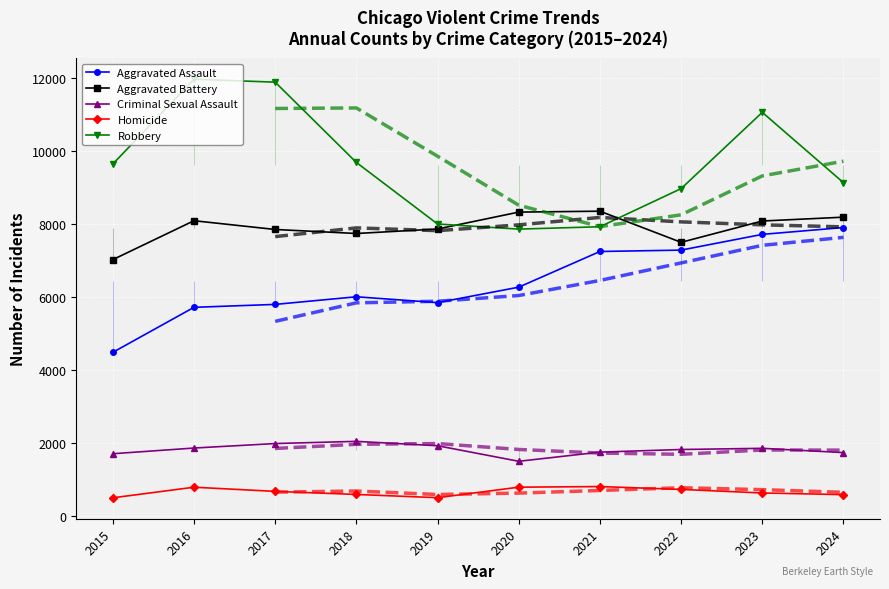

Which series has the largest total across all categories?

Robbery